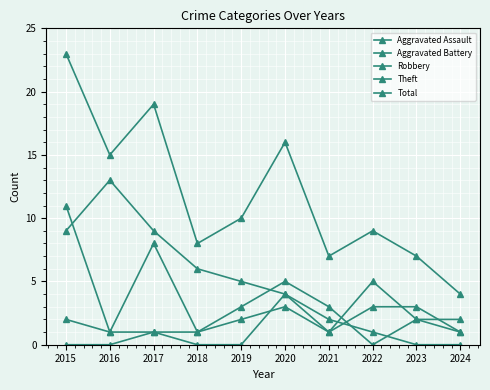

Rank the series by their maximum value, from highest to lowest.

Total, Theft, Robbery, Aggravated Assault, Aggravated Battery